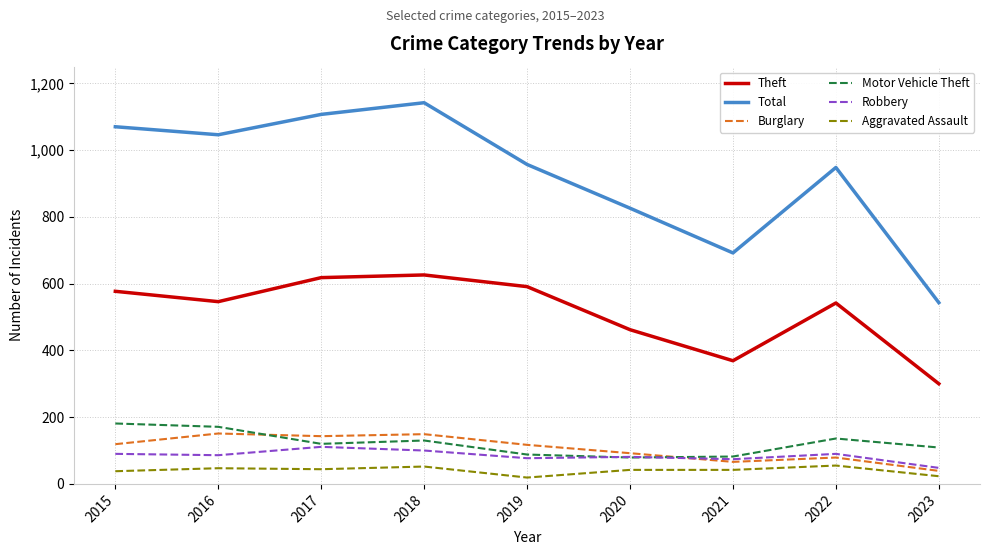

Which series has the widest spread of values?

Total